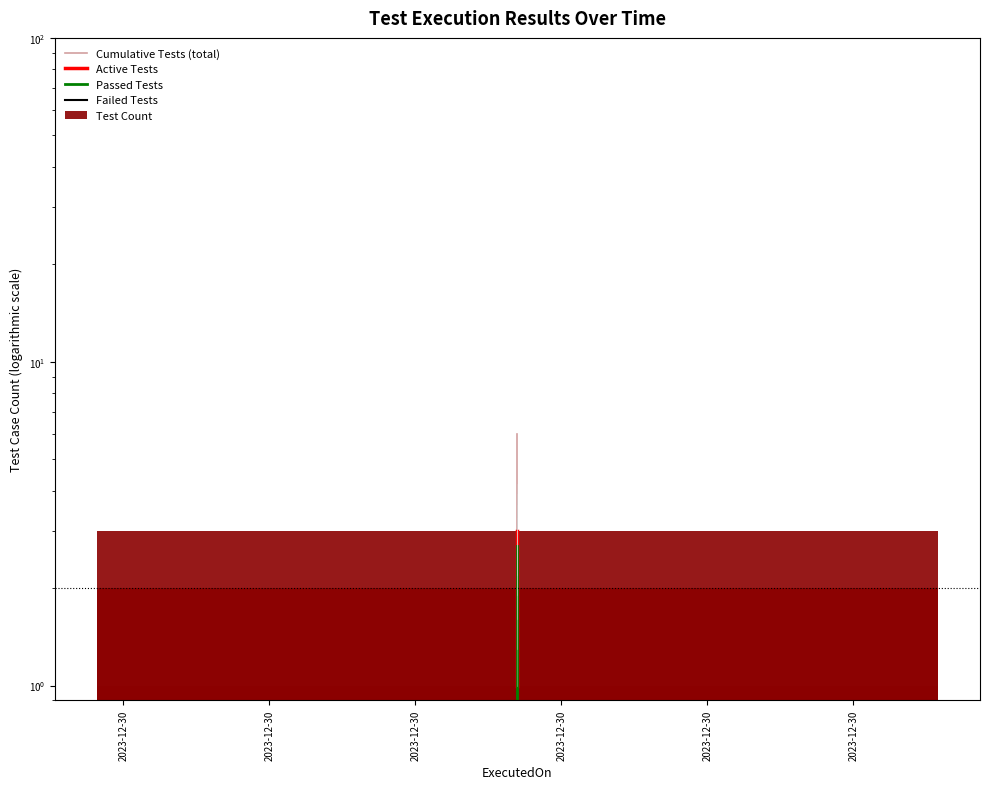

List the series in order of their peak value, highest first.

Cumulative Tests (total), Active Tests, Test Count, Passed Tests, Failed Tests